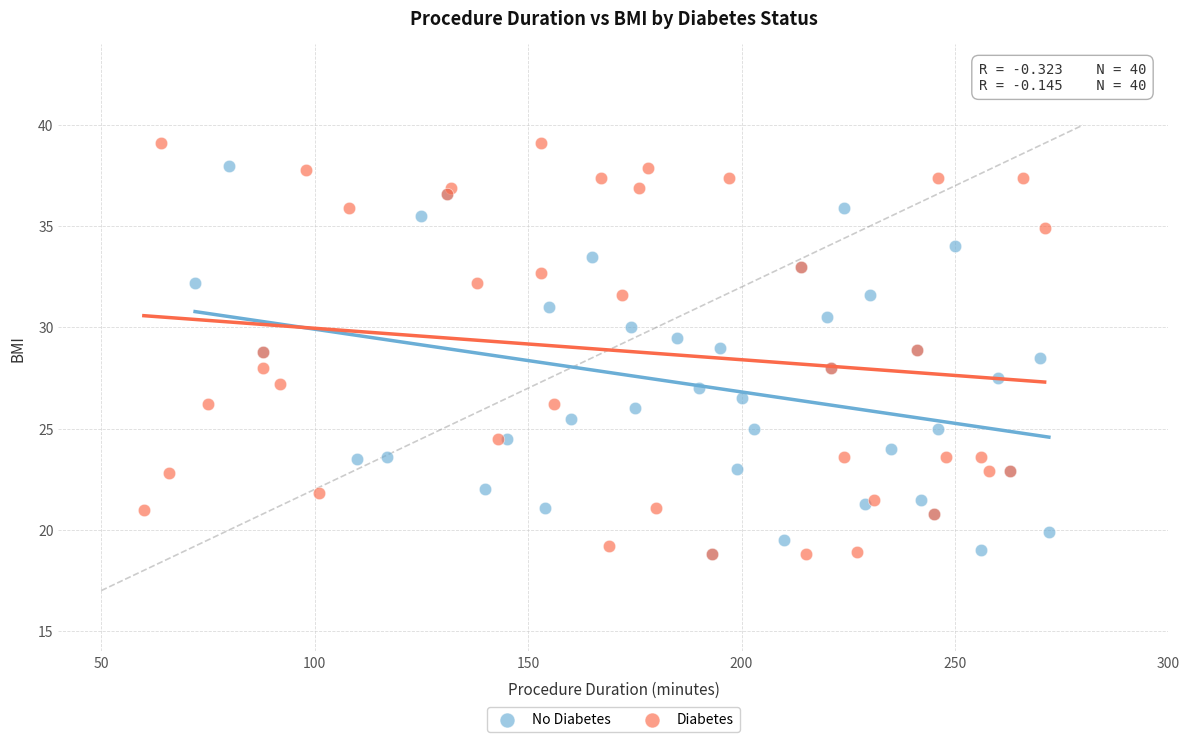

What are all the series names shown in the legend?

No Diabetes, Diabetes